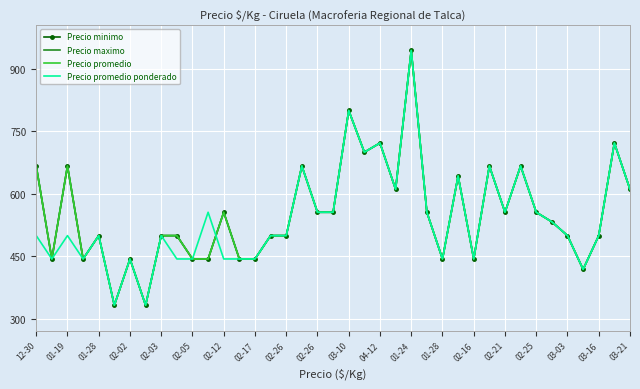

Is this an area chart (filled region under the line)?

No